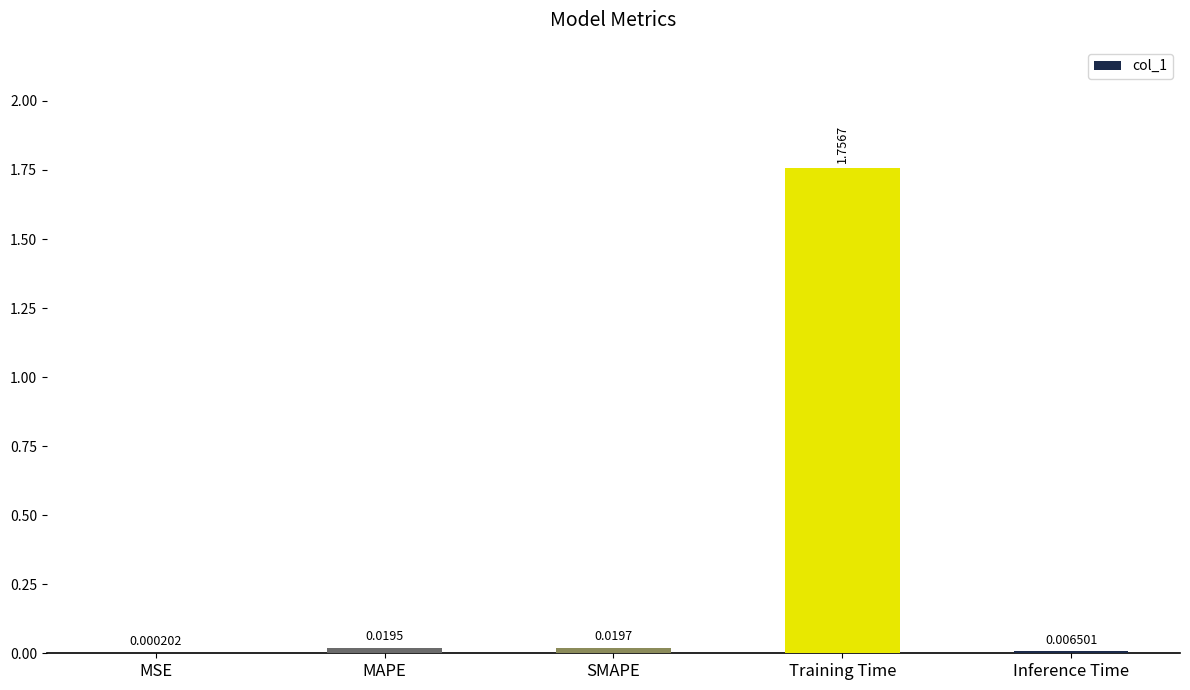

What is the change in value from MAPE to Training Time?

+1.7